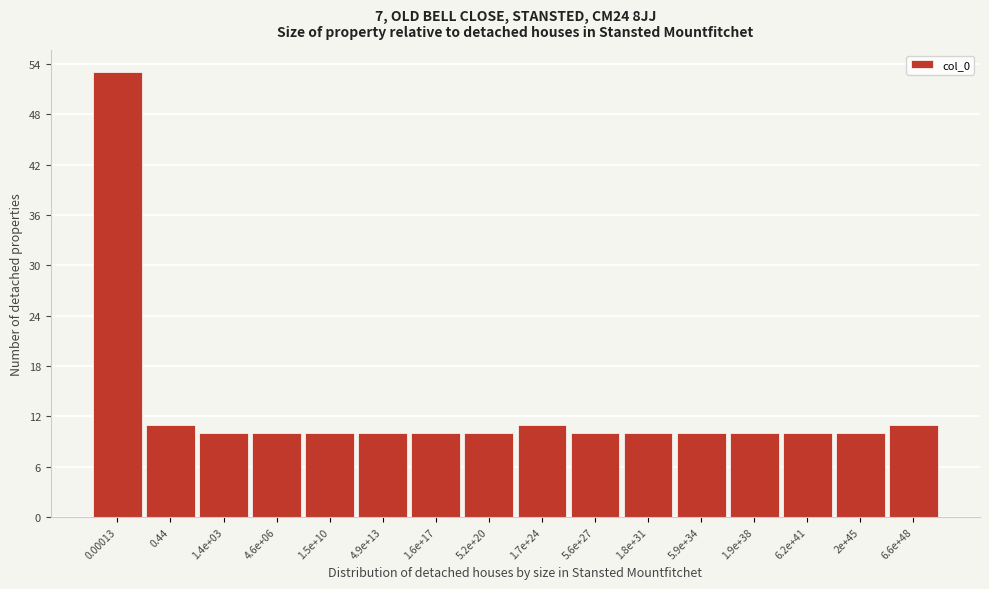

Reading left to right, what are all the values shown in this chart?

53	11	10	10	10	10	10	10	11	10	10	10	10	10	10	11